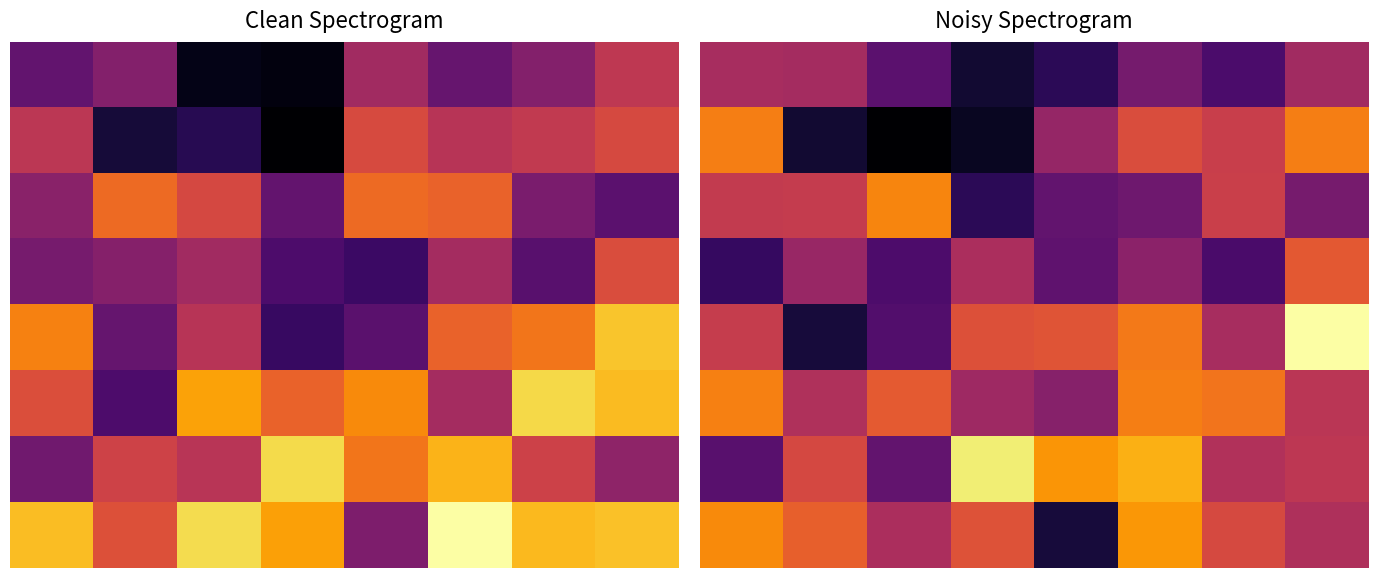

At which category is the sum across all series the highest?

5